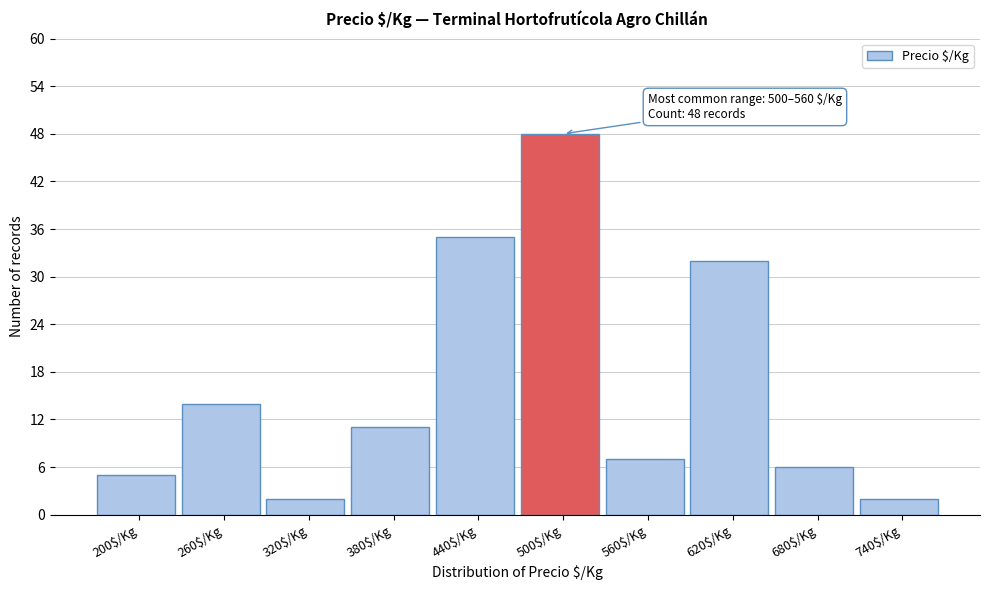

Reading left to right, extract all data points from this chart.

5	14	2	11	35	48	7	32	6	2